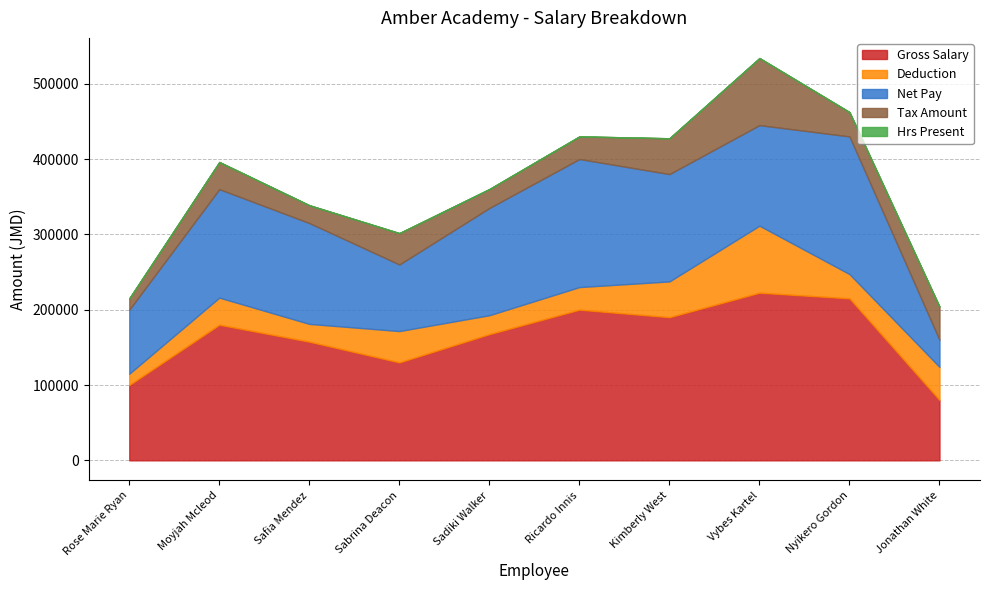

List the labels in order of Deduction value, largest first.

Vybes Kartel, Kimberly West, Jonathan White, Sabrina Deacon, Moyjah Mcleod, Nyikero Gordon, Ricardo Innis, Sadiki Walker, Safia Mendez, Rose Marie Ryan